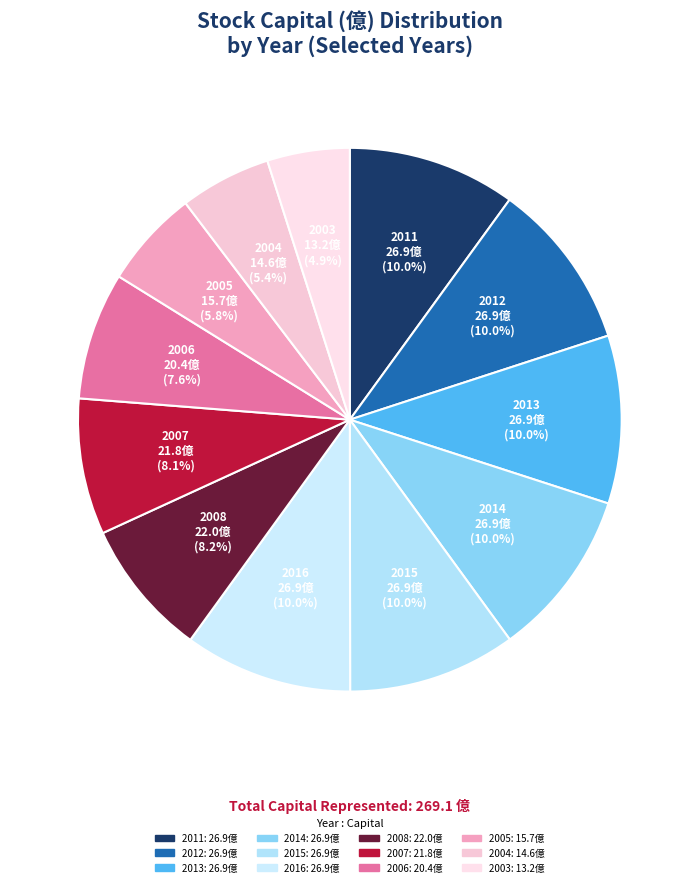

Combined, what portion of the pie is 2007 and 2012?

18.1%